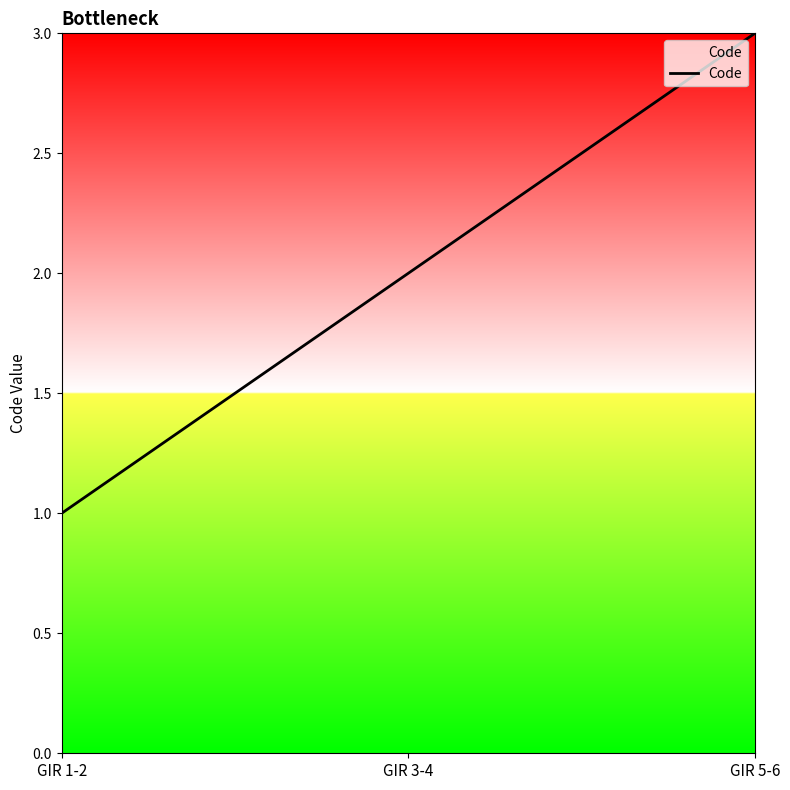

Reading left to right, what are all the values shown in this chart?

GIR 1-2=1	GIR 3-4=2	GIR 5-6=3